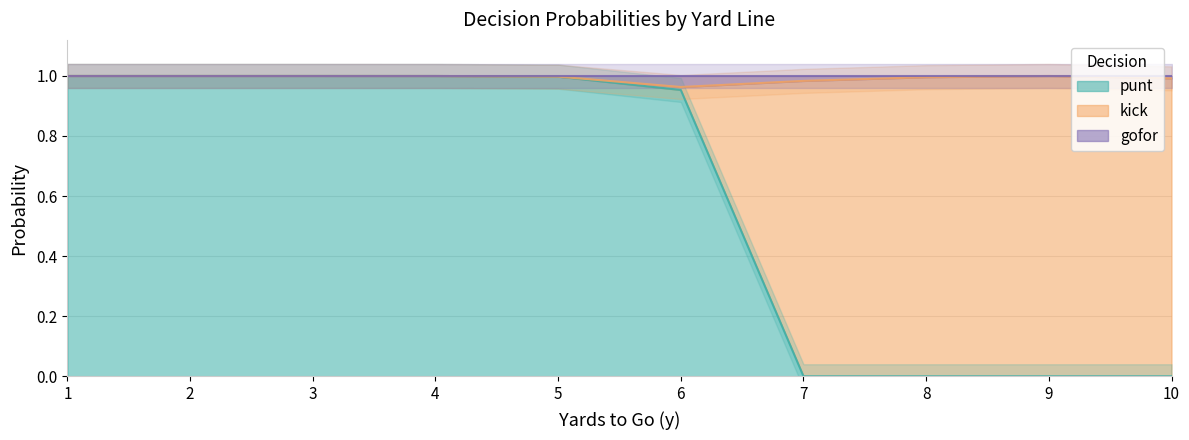

What is the difference between the second highest and second lowest values in the punt series?

1.0